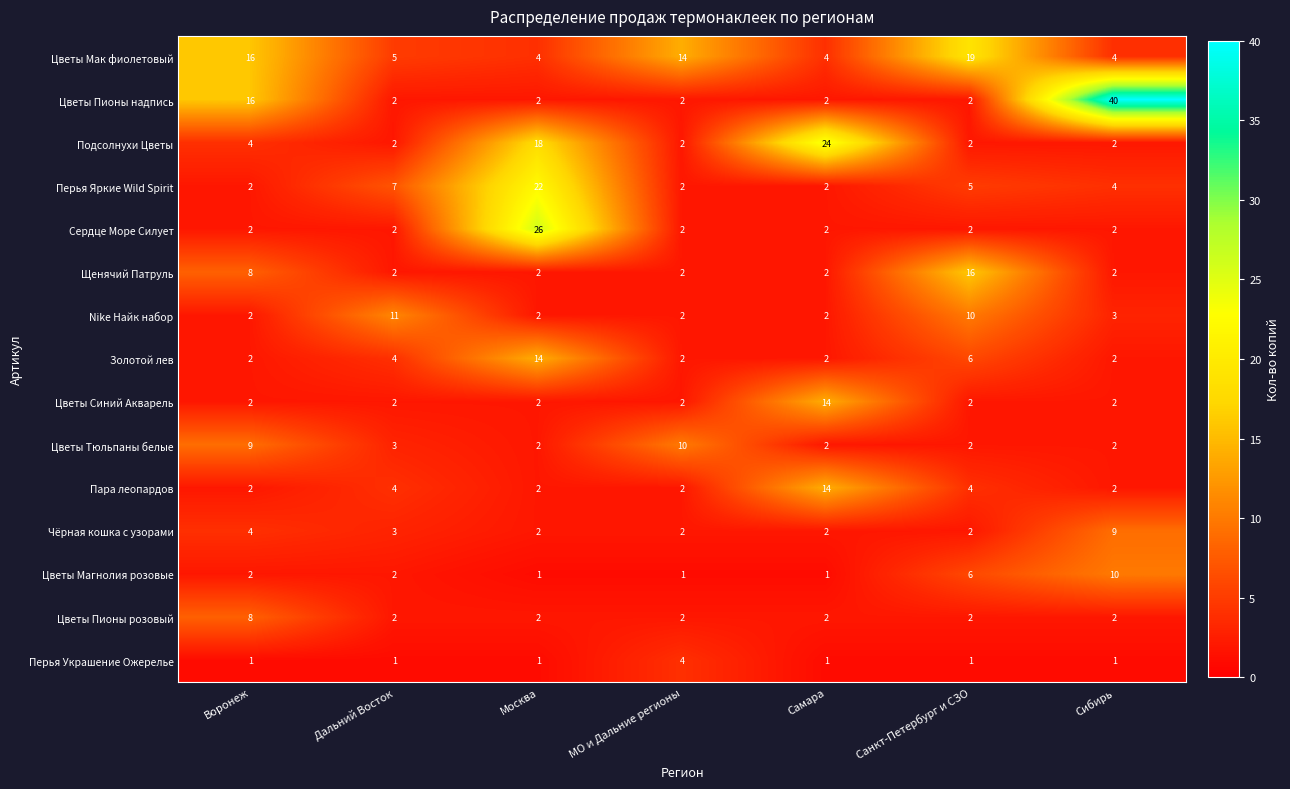

What is the maximum value for Щенячий Патруль?

16